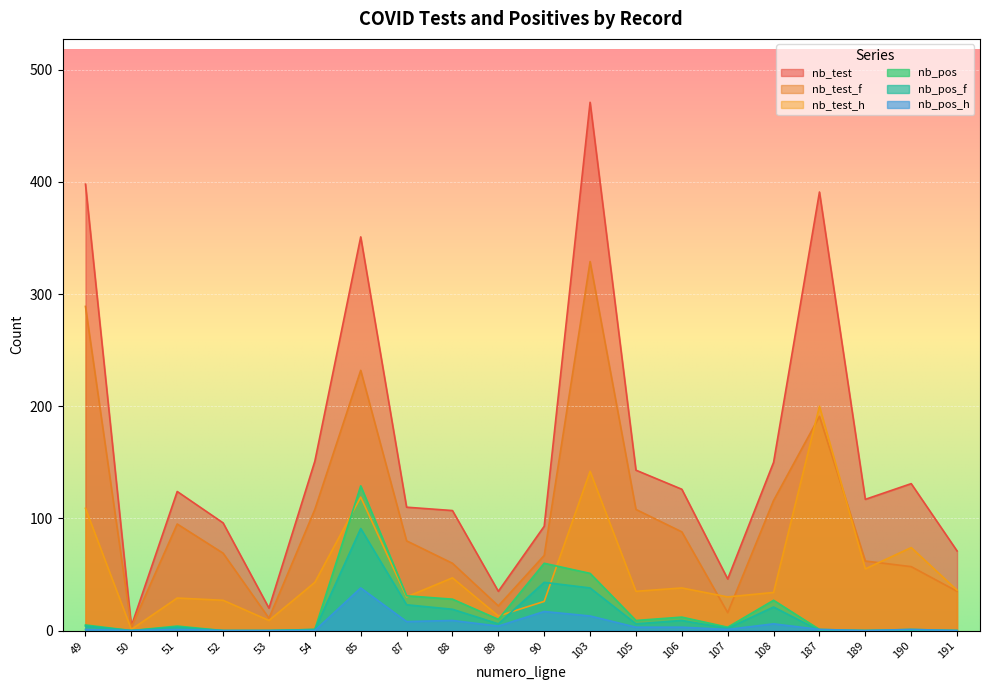

What is the value of the nb_test_f point at the 18th from the left?

62